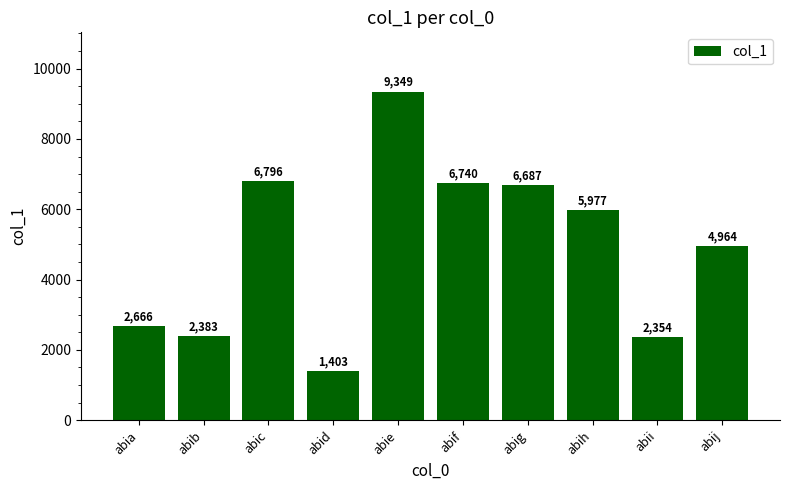

Which label corresponds to the largest value in the chart?

abie